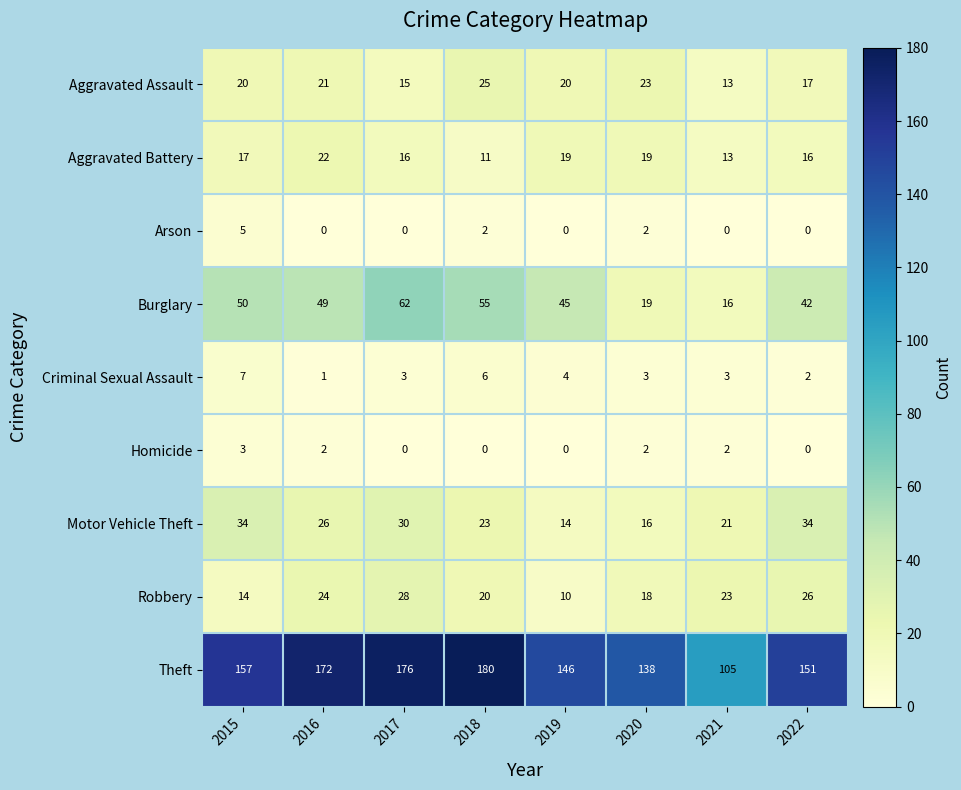

Which category has the highest value in the Aggravated Battery series?

2016